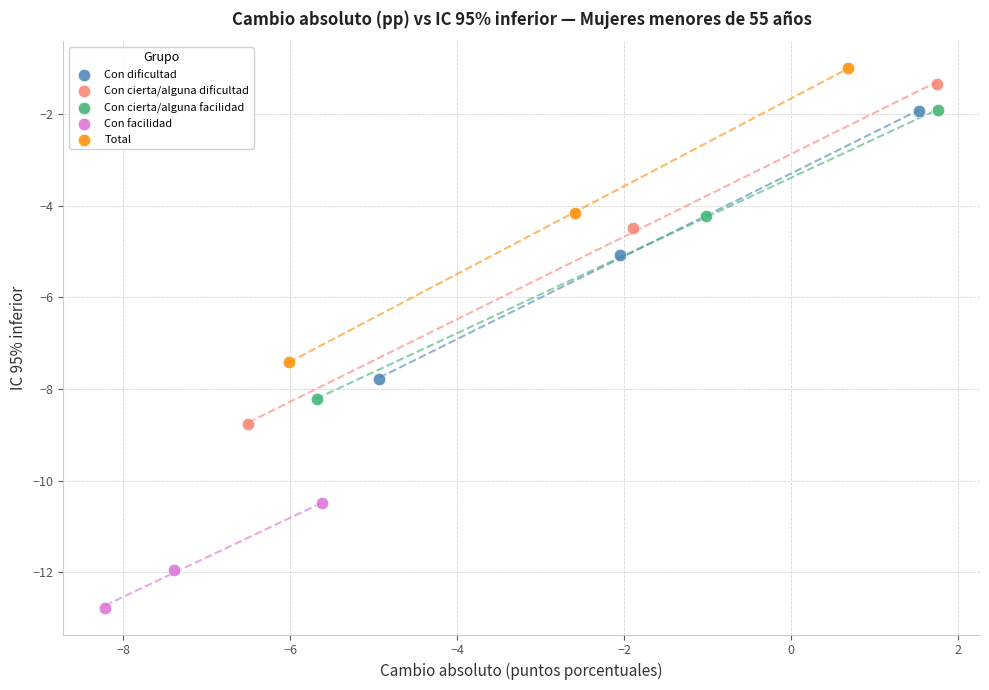

Which series has the largest Y range (max minus min)?

Con cierta/alguna dificultad